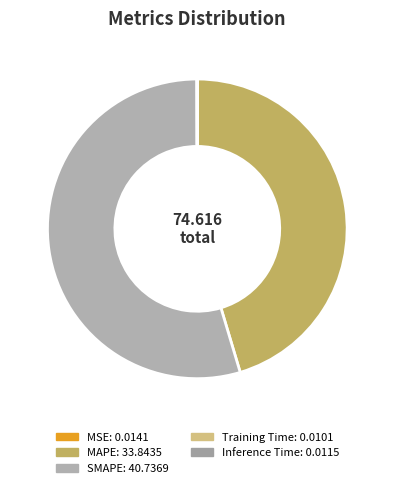

What is the change in value from SMAPE to Inference Time?

-40.7